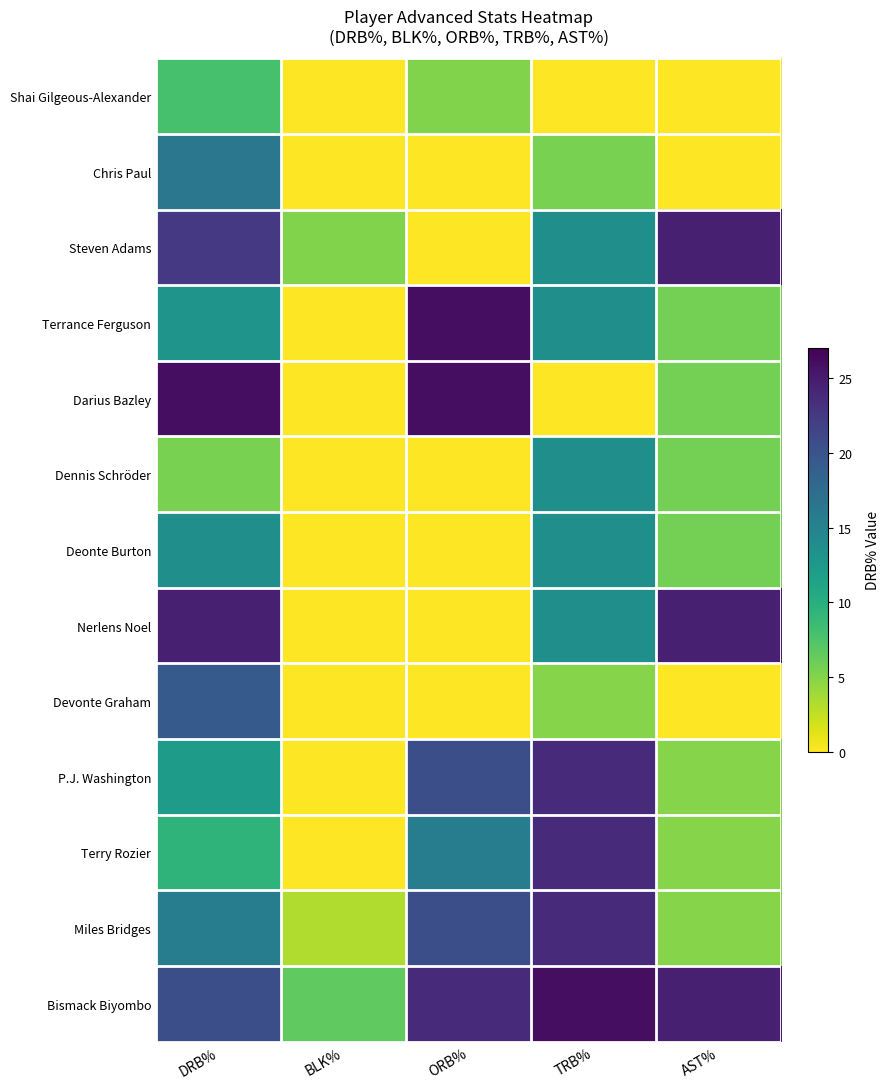

What is the total value across all series at AST%?

110.9